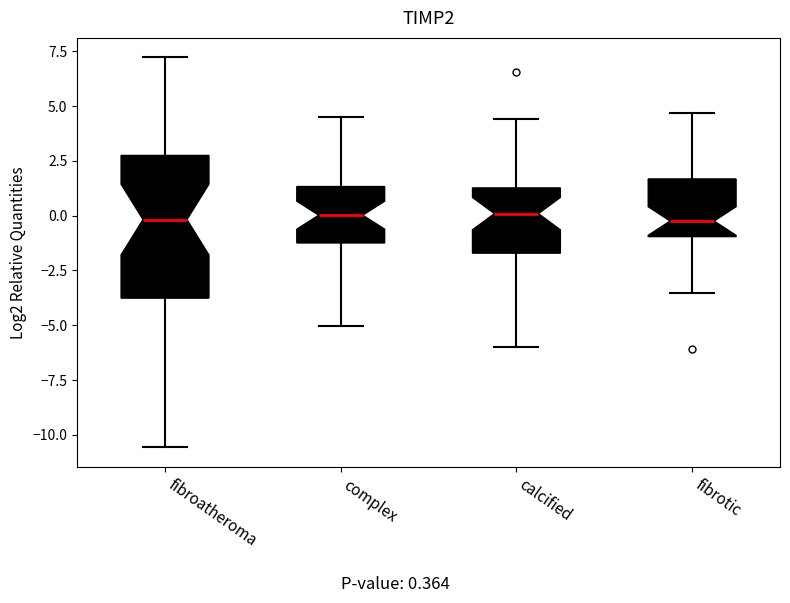

Where is the upper edge of the box for fibrotic on the y-axis? The values are not printed on the chart, so give them approximately, as read against the axis.

1.5